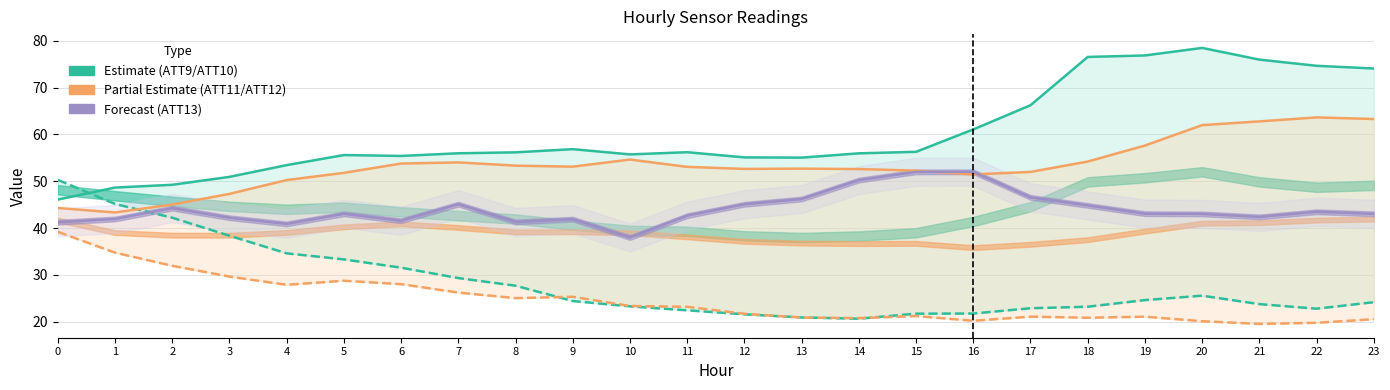

Where is the first local maximum for ATT11 (upper)?

7